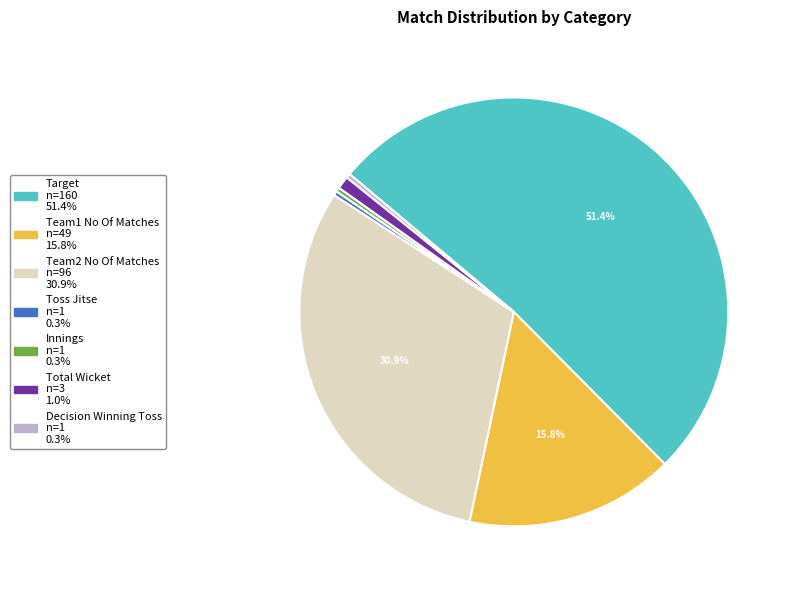

How many segments does this pie chart have?

7